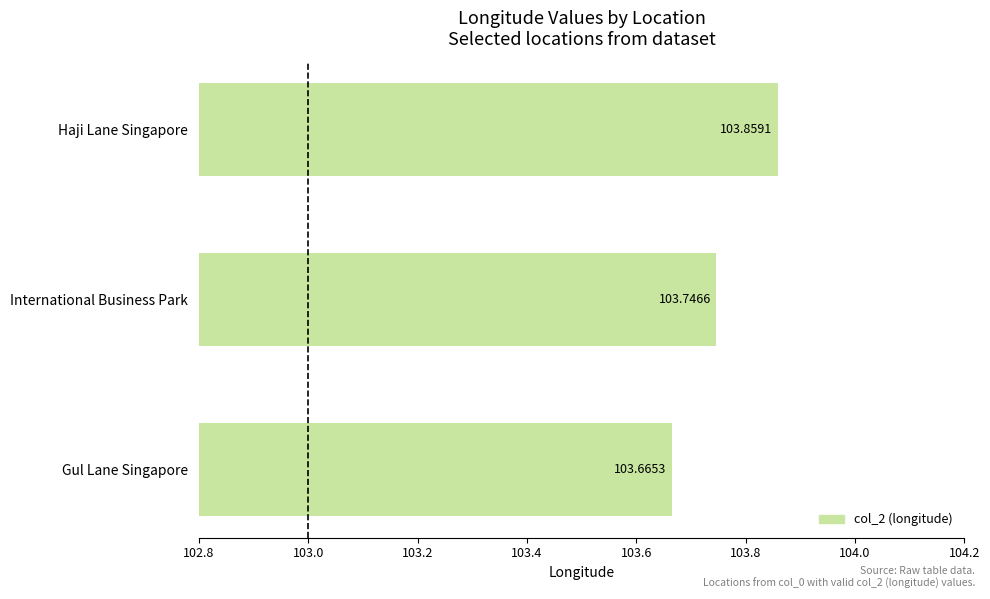

List the labels in order of value, smallest first.

Gul Lane Singapore, International Business Park, Haji Lane Singapore